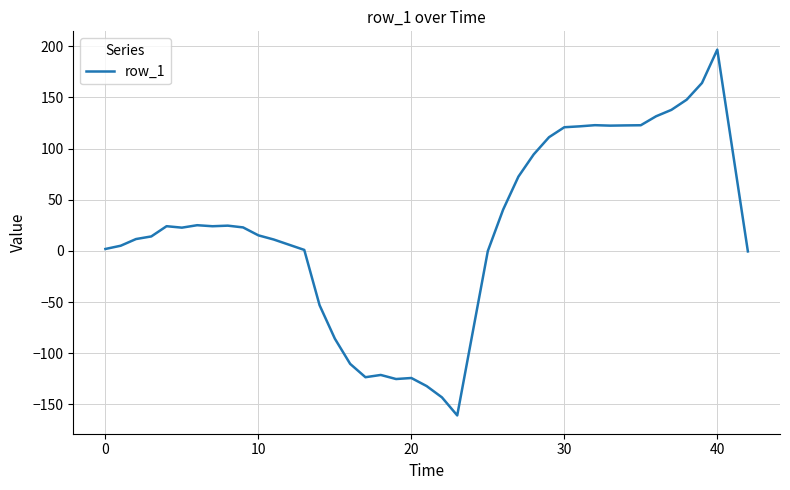

What is the minimum value shown in the chart?

-160.7